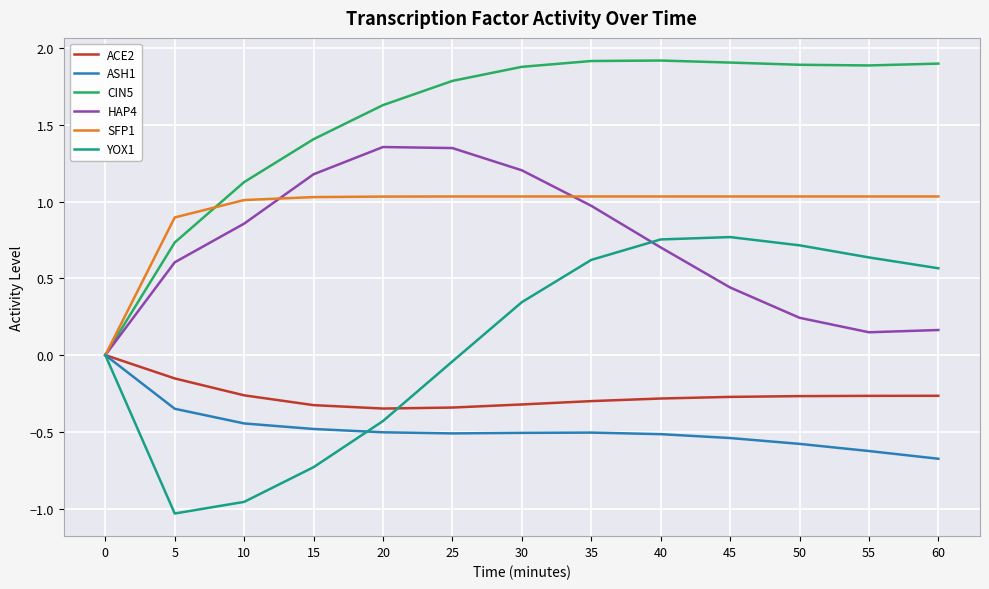

What is the total value across all series at 60?

2.7